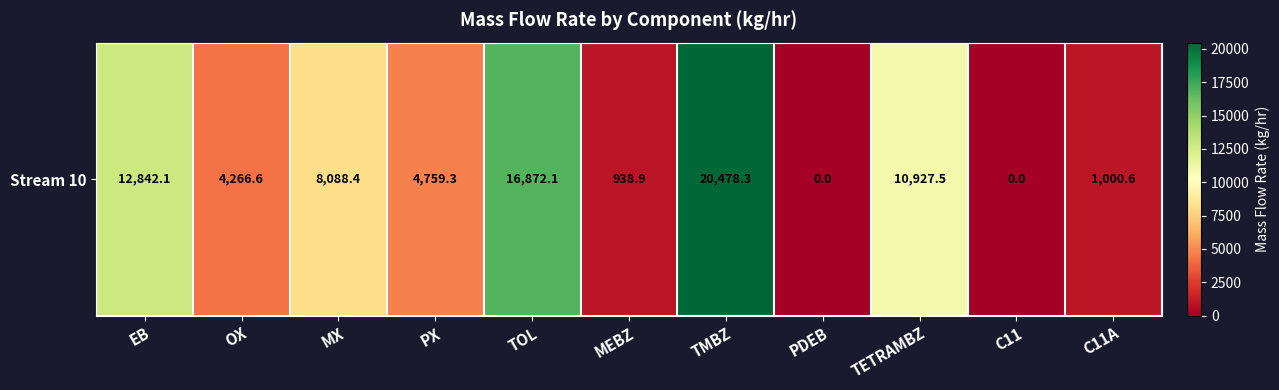

Where does the data first go above 4759?

EB